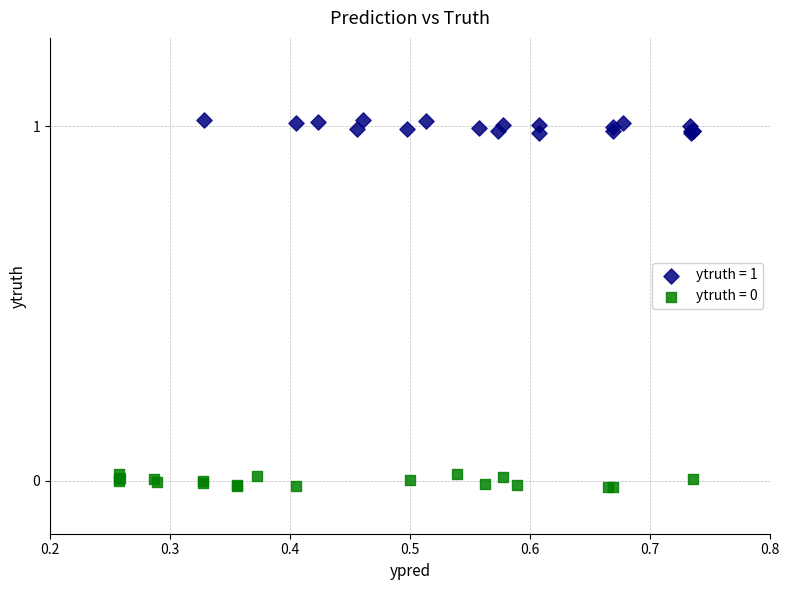

Which series contains the highest Y value?

ytruth = 1